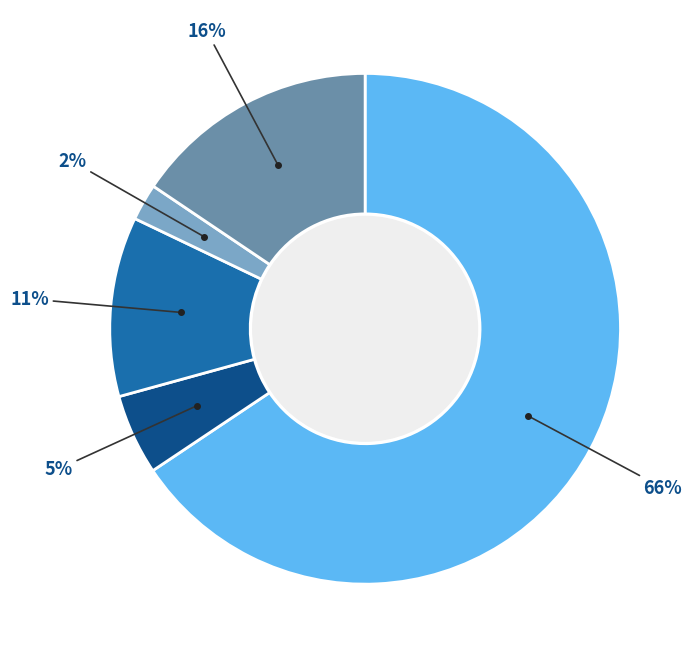

To the nearest percent, what is the average slice percentage?

20%